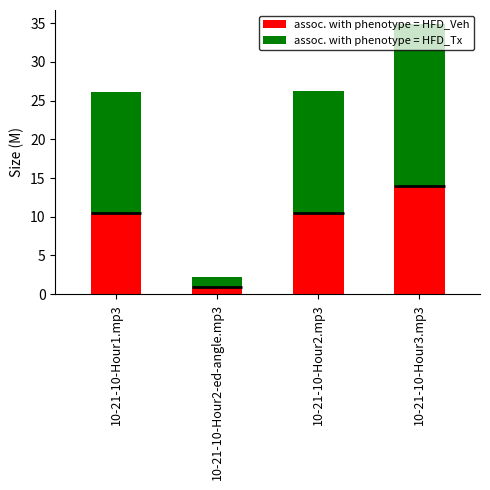

Is it true that assoc. with phenotype = HFD_Veh equals 10.5 at 10-21-10-Hour1.mp3?

True